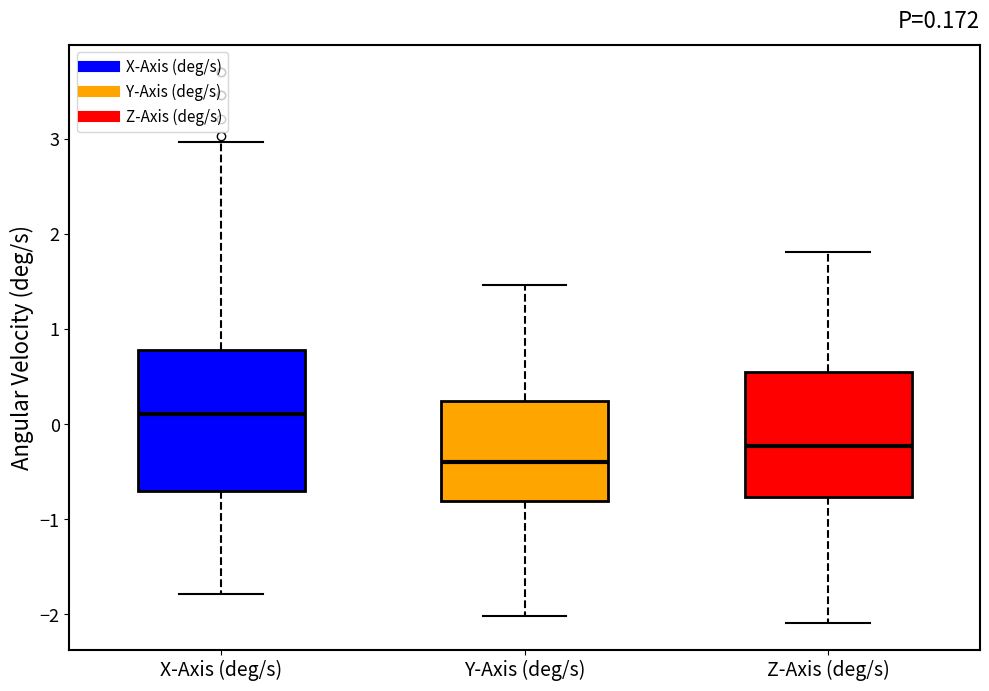

Which box is the tallest, from its lower edge to its upper edge?

X-Axis (deg/s)